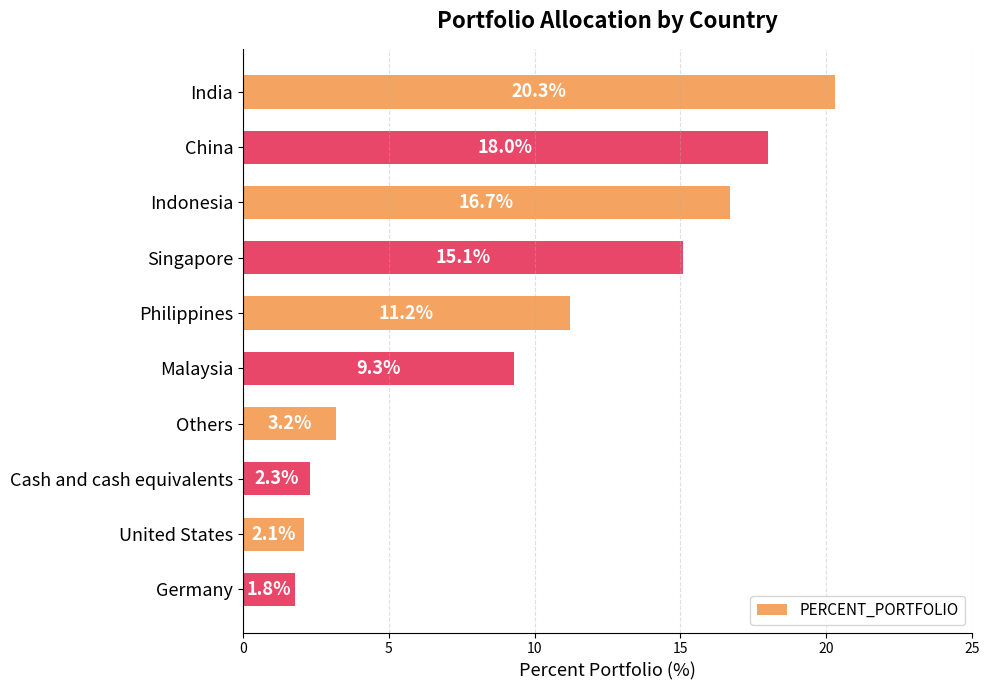

Are the bars horizontal?

Yes